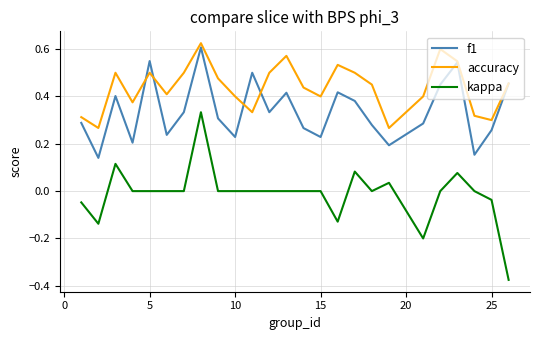

Rank the series by their maximum value, from highest to lowest.

accuracy, f1, kappa